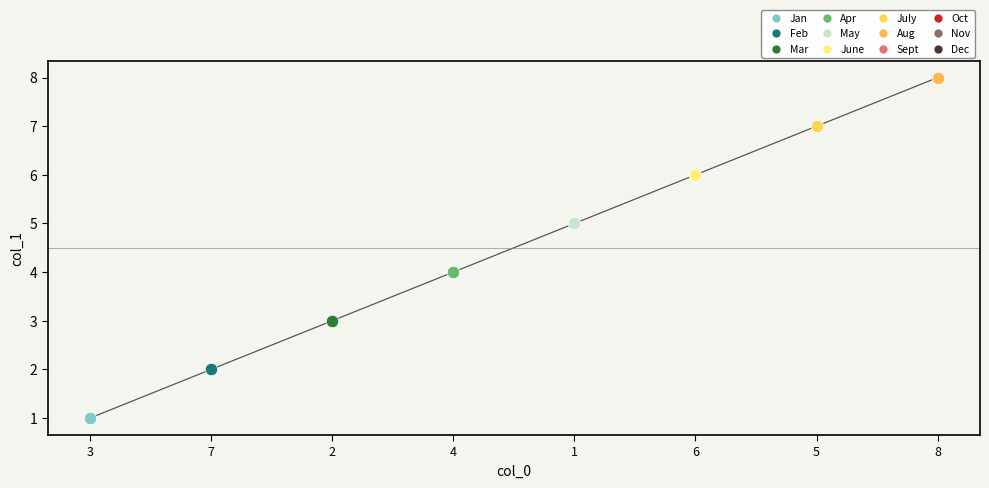

What is the ratio of the value at 4 to the value at 2?

1.3